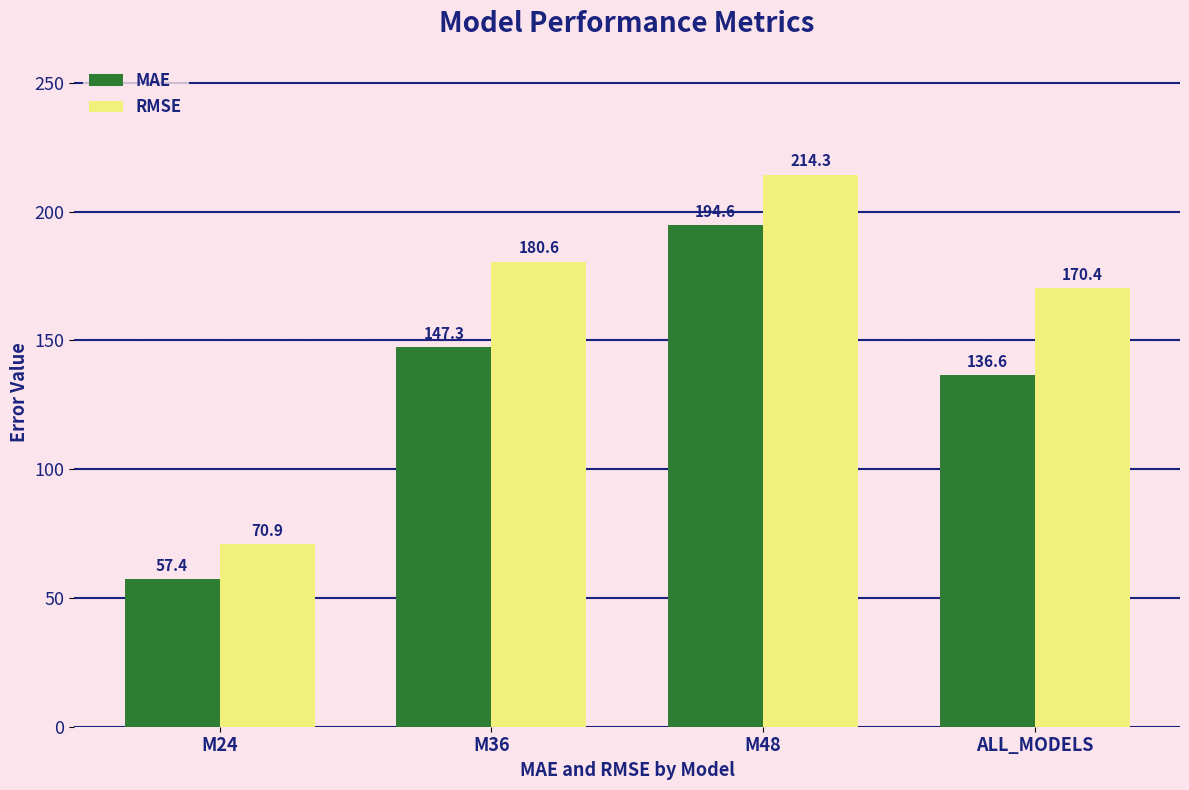

What are all the series names shown in the legend?

MAE, RMSE